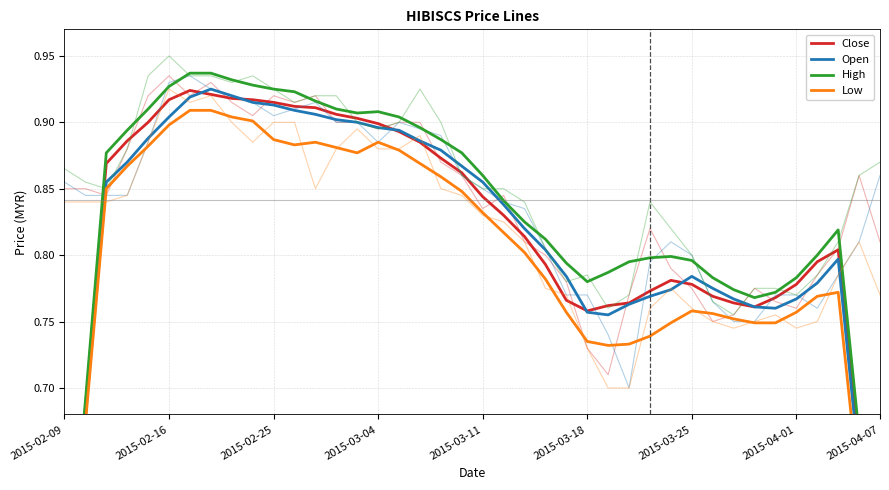

Count the Open values in the range 0 to 1.

40